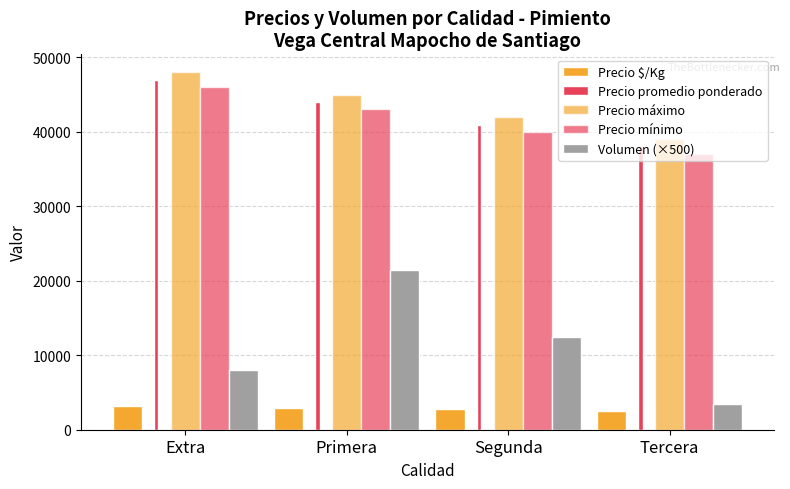

What is the maximum value for Precio mínimo?

46000